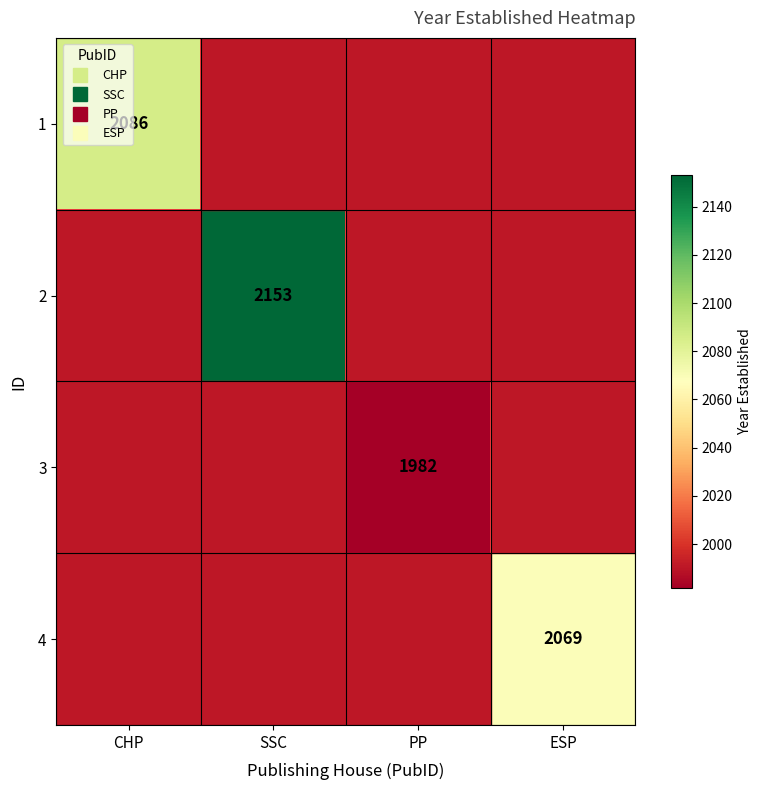

How many distinct data groups are displayed?

4